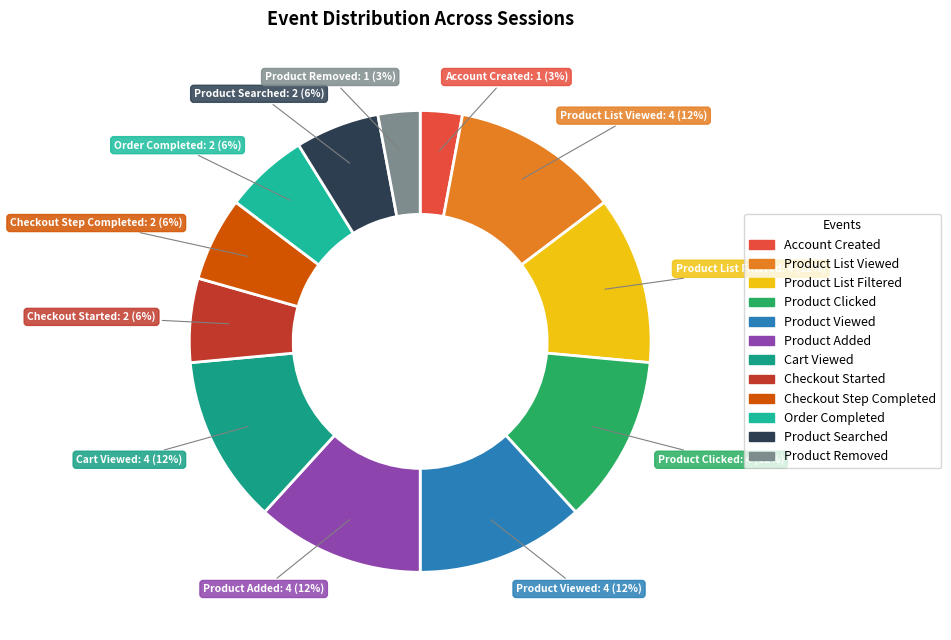

Between Order Completed and Product Added, which is larger?

Product Added